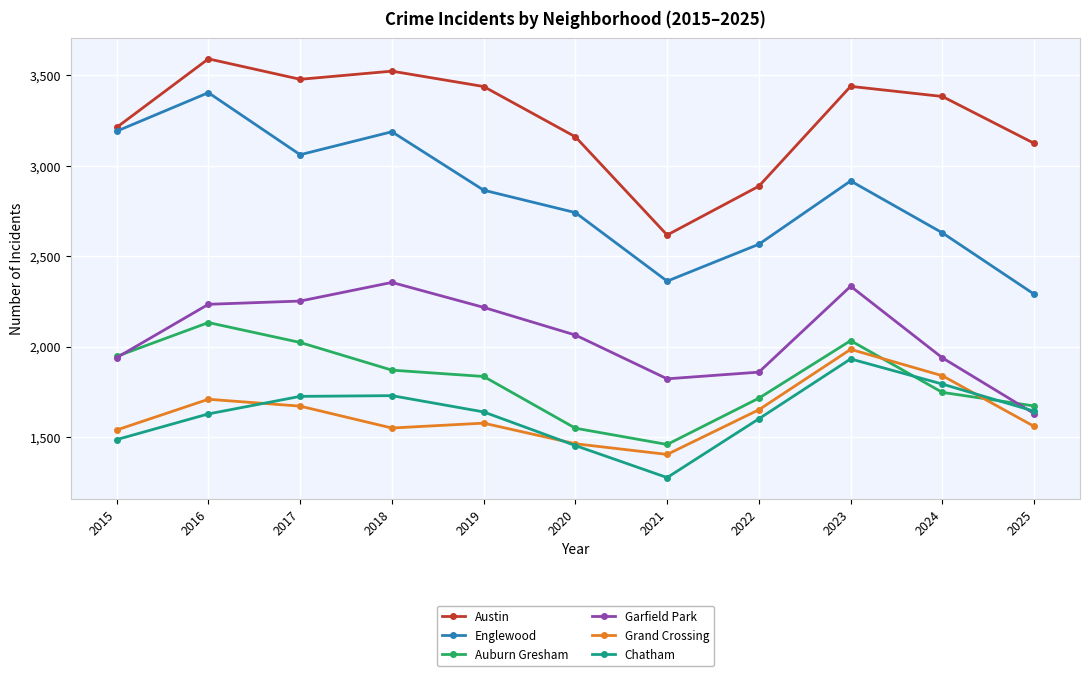

Is the value of Auburn Gresham at 2018 greater than the value of Austin at 2017?

No